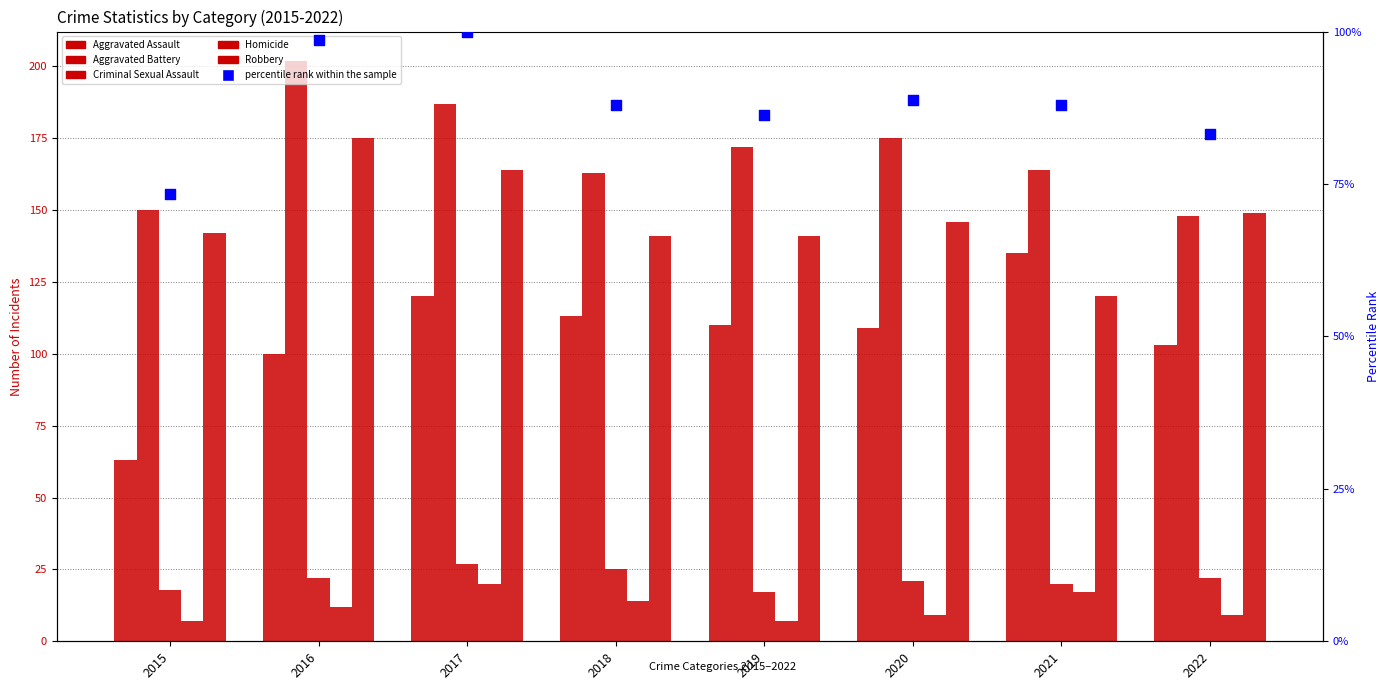

Which series contains the lowest Y value?

Homicide